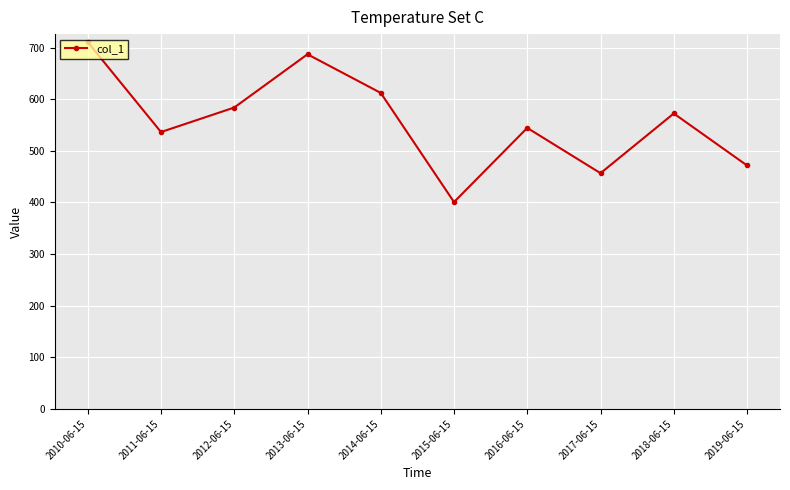

True or false: the data has more than 0 interior local peaks.

True